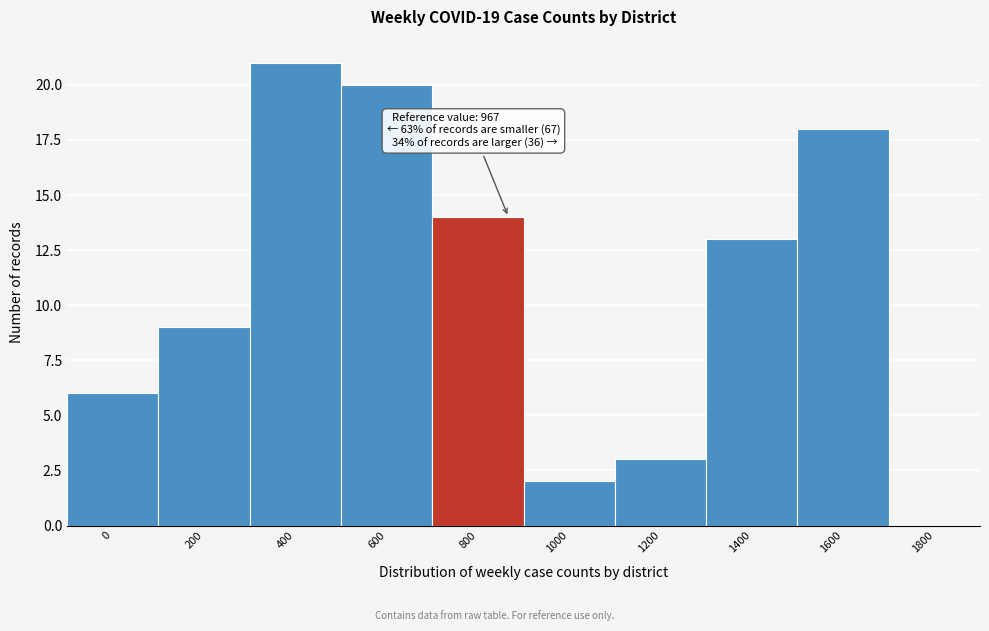

Reading right to left, what are all the values shown in this chart?

1800=0	1600=18	1400=13	1200=3	1000=2	800=14	600=20	400=21	200=9	0=6